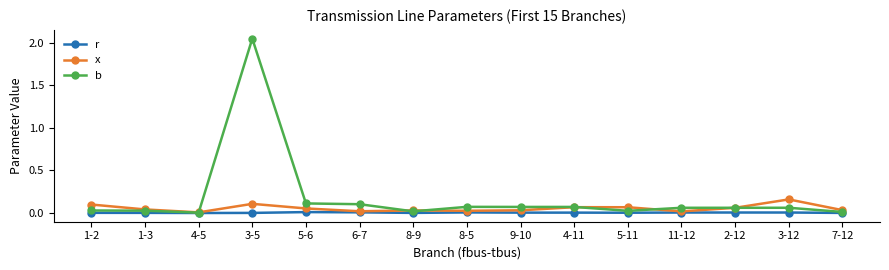

Which series has the largest total across all categories?

b